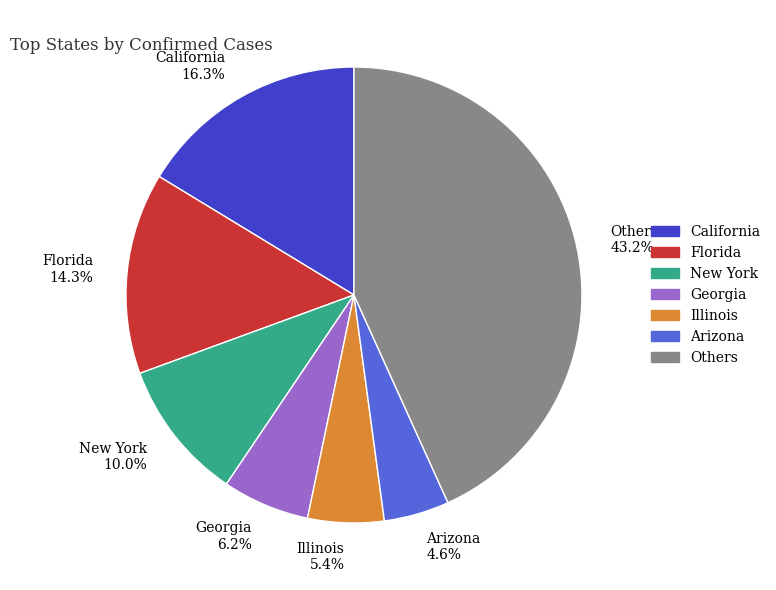

Between Illinois and New York, which is larger?

New York